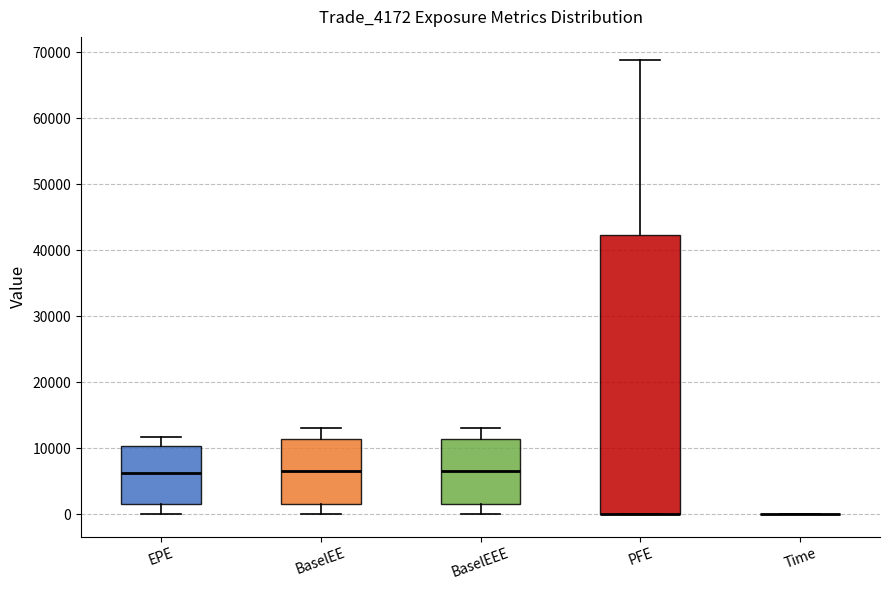

Which box is the tallest, from its lower edge to its upper edge?

PFE